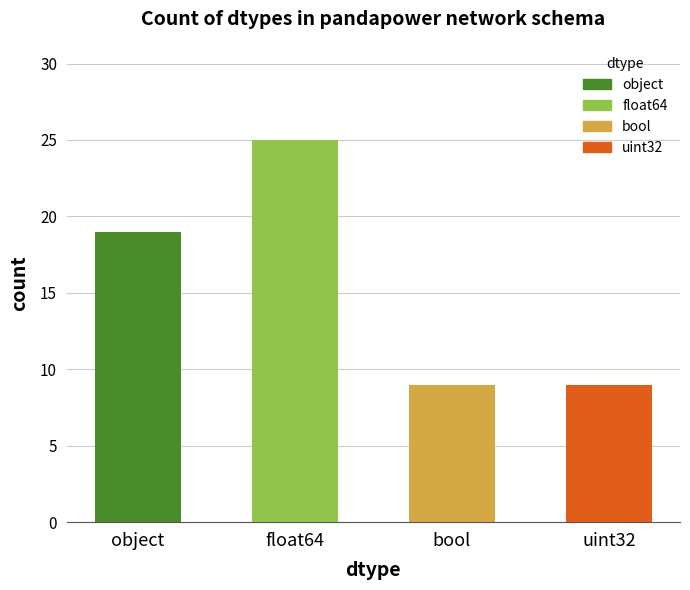

At which label is the value closest to 17?

object